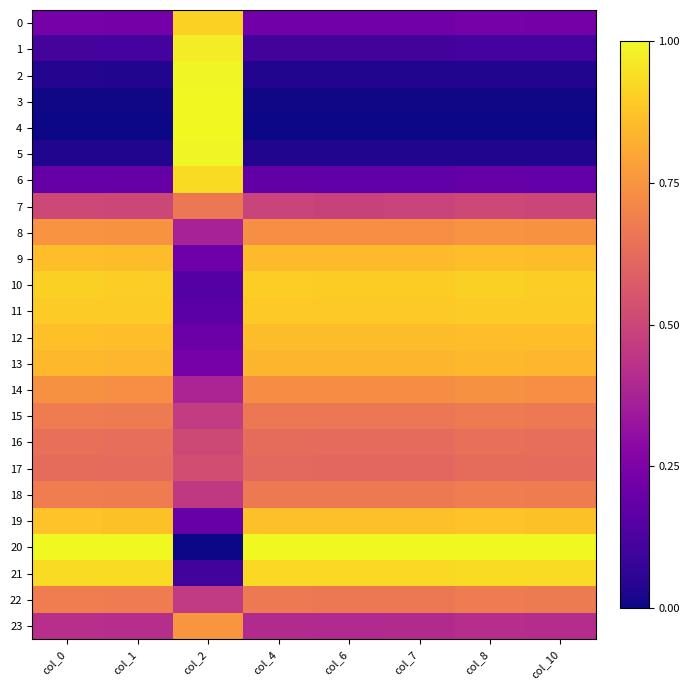

Which category has the lowest value across all series?

col_0